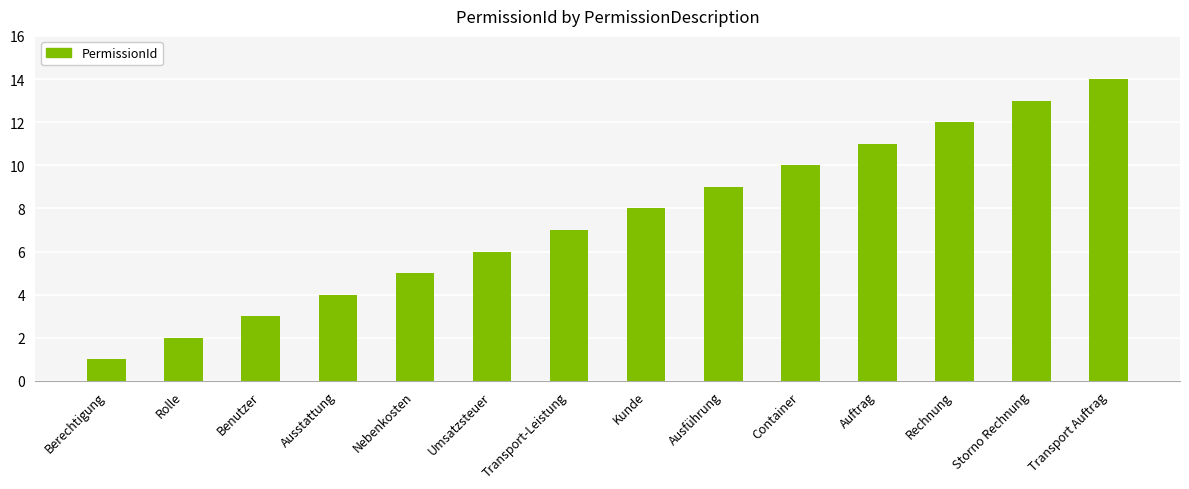

Reading left to right, what are all the values shown in this chart?

1	2	3	4	5	6	7	8	9	10	11	12	13	14